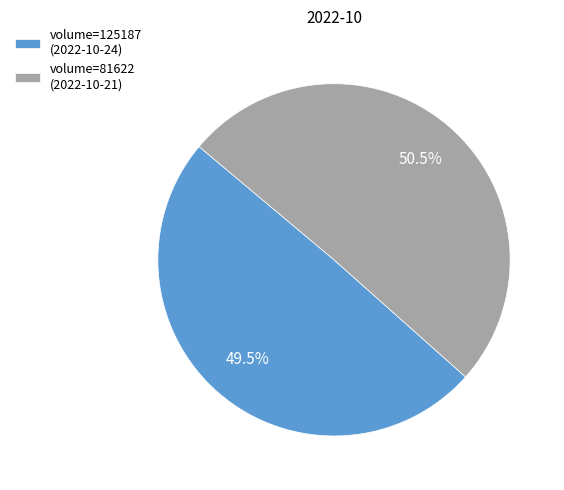

Approximately how many times larger is the value at volume=125187 (2022-10-24) compared to volume=81622 (2022-10-21)?

1.0